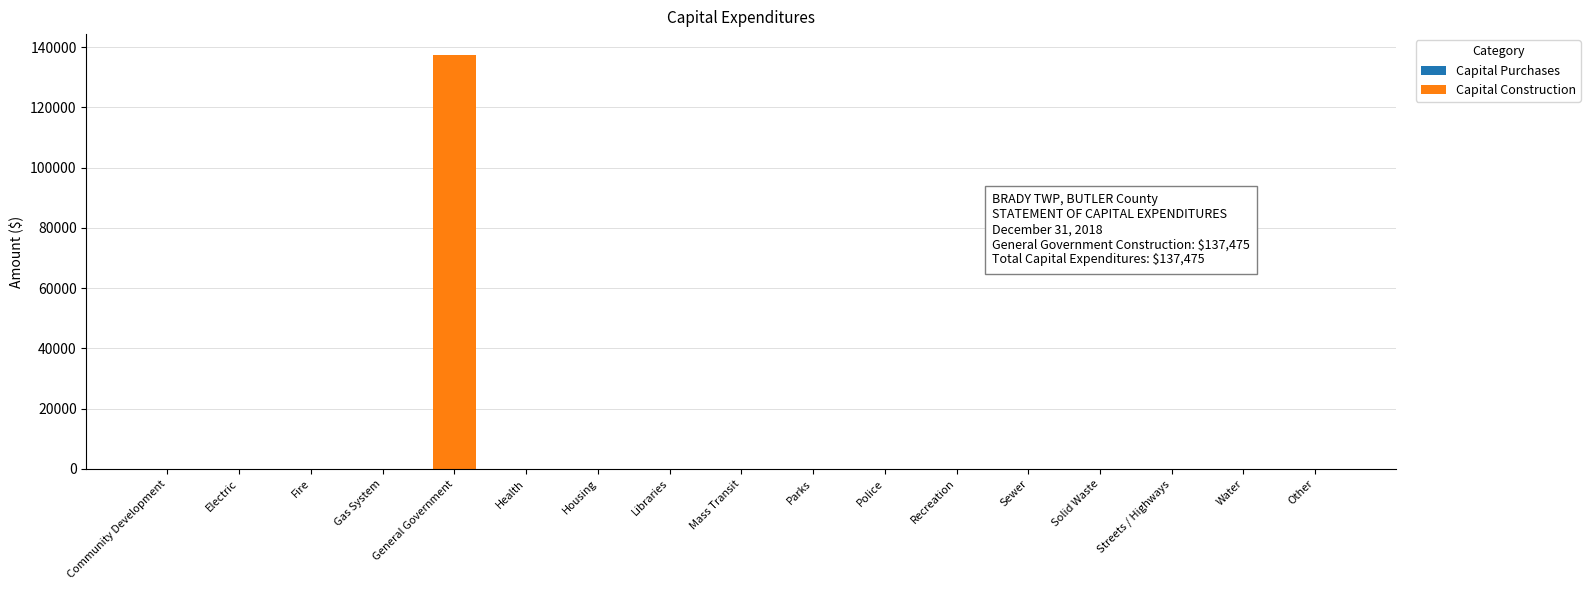

The value at Parks is 0. True or false?

True